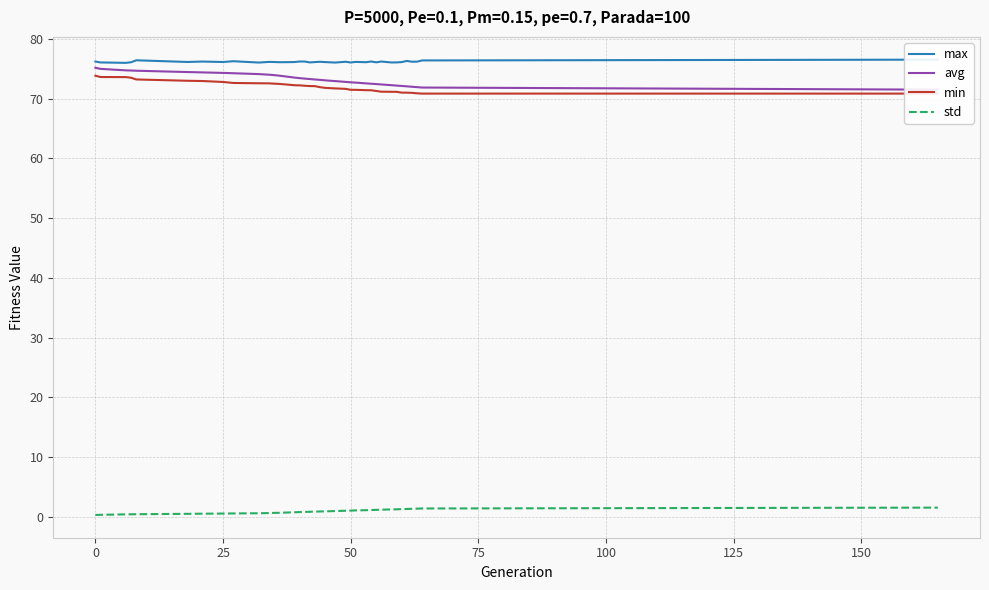

True or false: std has more than 1 points higher than both neighbors.

False